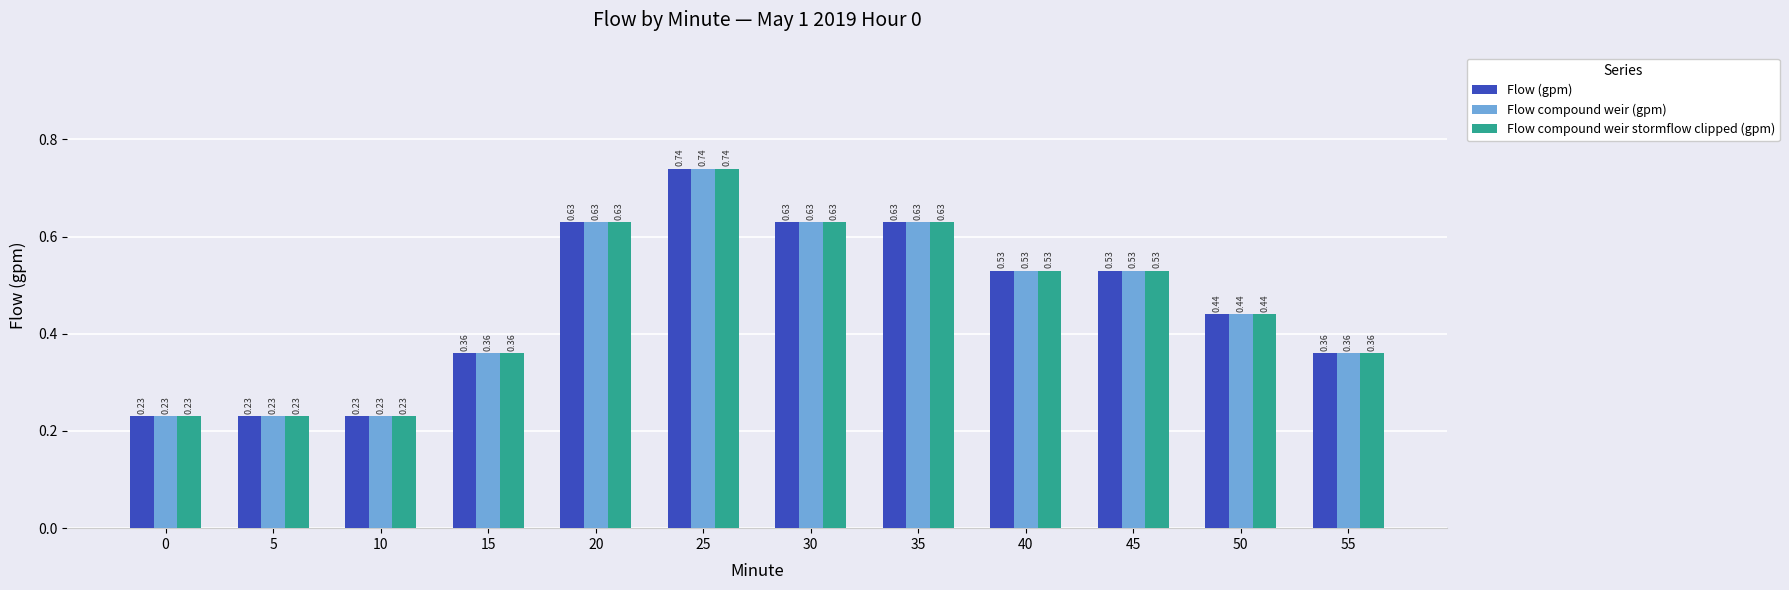

Is it true that Flow compound weir (gpm) equals 0.1 at 45?

False